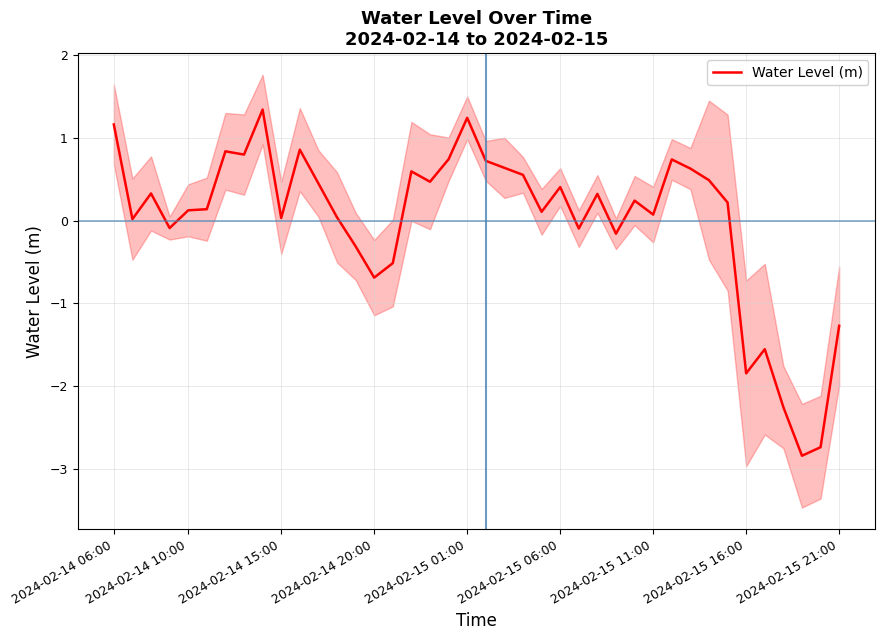

The value at 26 is 0.5. True or false?

False